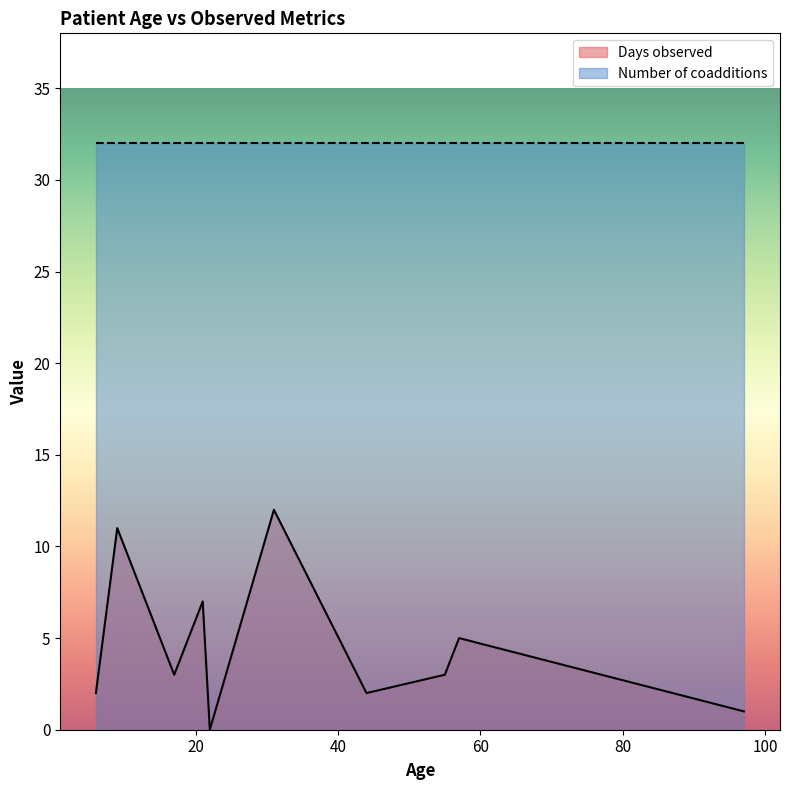

In Days observed, how many points are lower than both neighbors (excluding endpoints)?

3